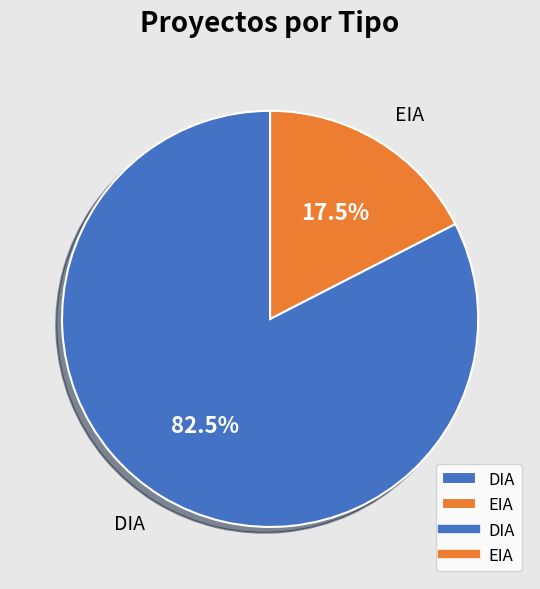

What is the majority slice?

DIA